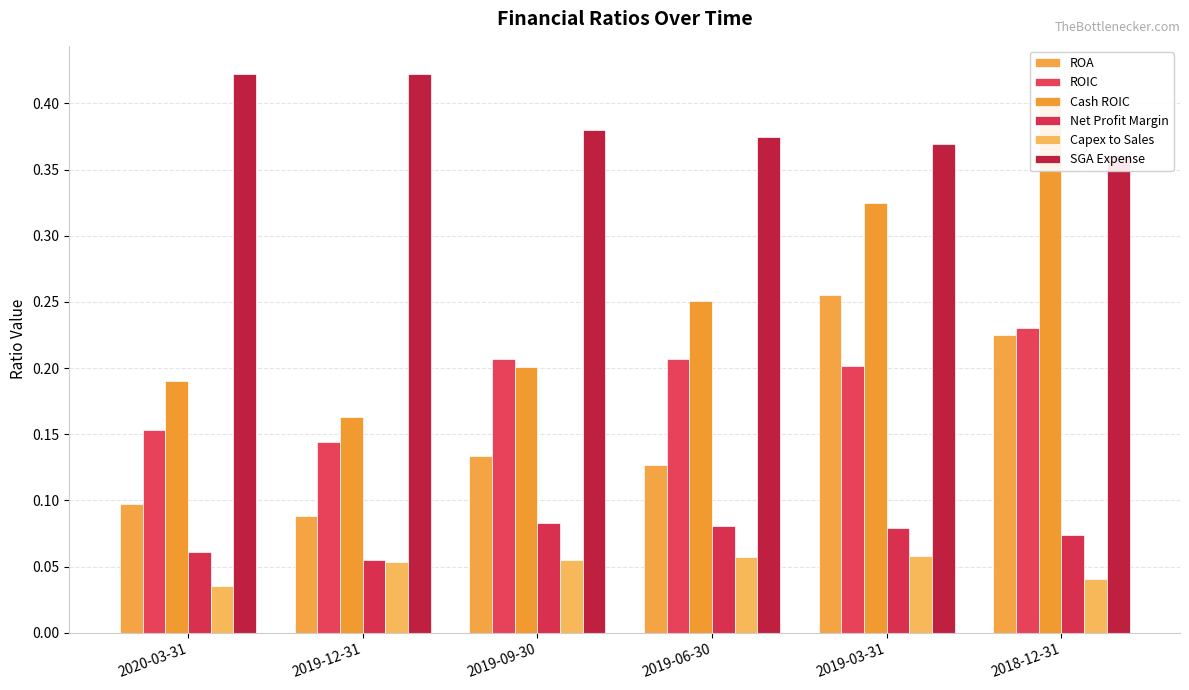

List the series in order of their peak value, highest first.

SGA Expense, Cash ROIC, ROA, ROIC, Net Profit Margin, Capex to Sales